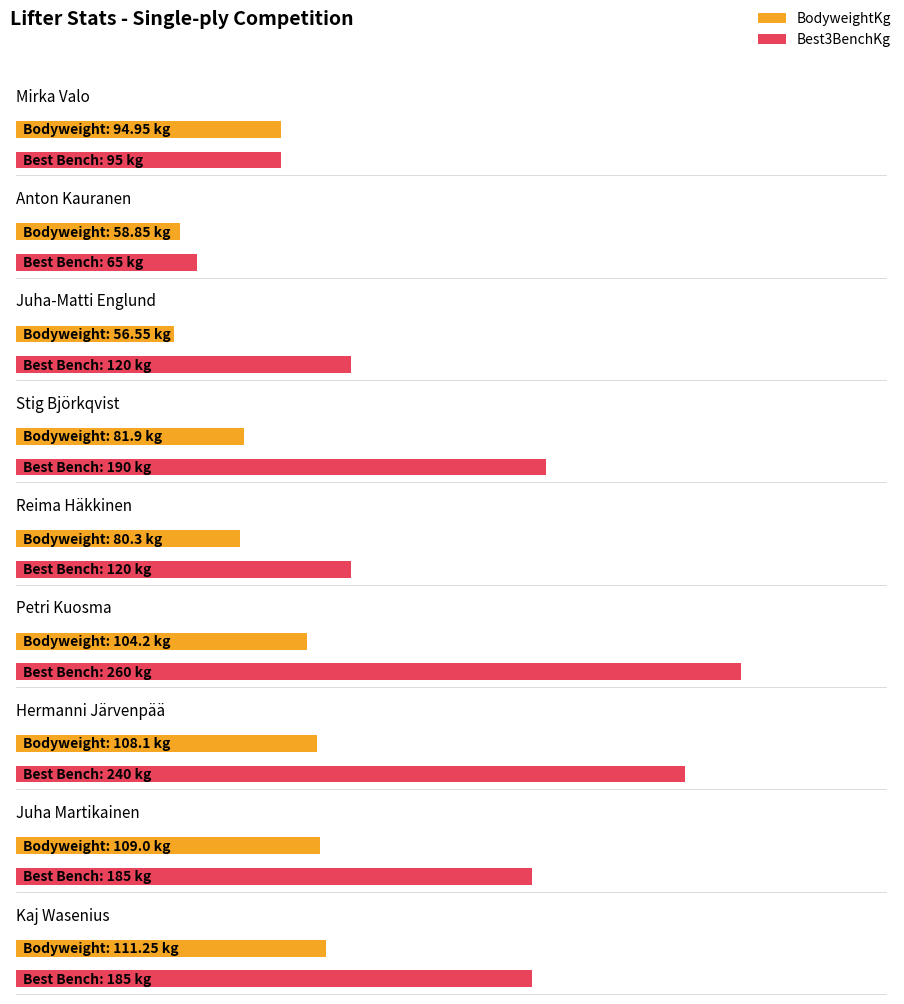

Rank the series by their maximum value, from lowest to highest.

BodyweightKg, Best3BenchKg